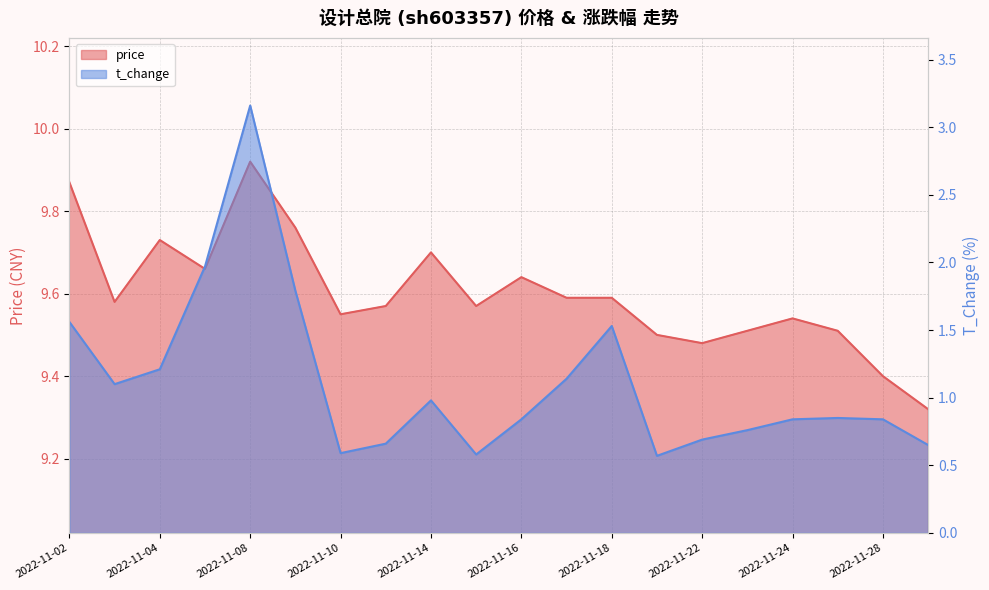

What are all the series names shown in the legend?

price, t_change